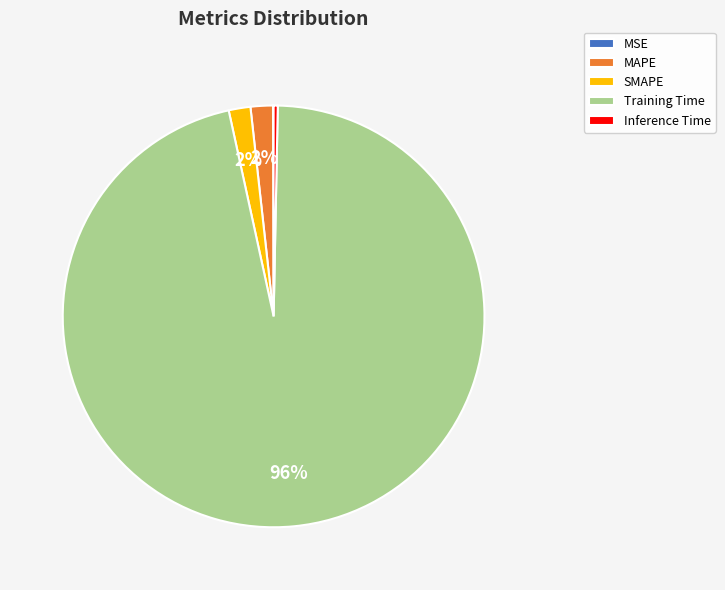

What is the largest slice in the pie chart?

Training Time